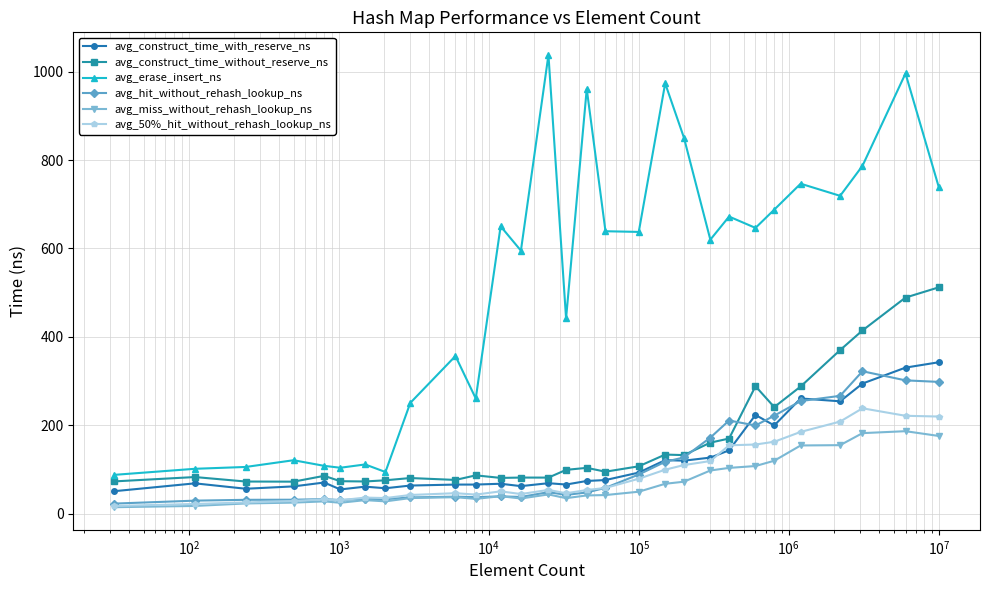

What is the value of the avg_erase_insert_ns point at the 1st from the left?

87.7